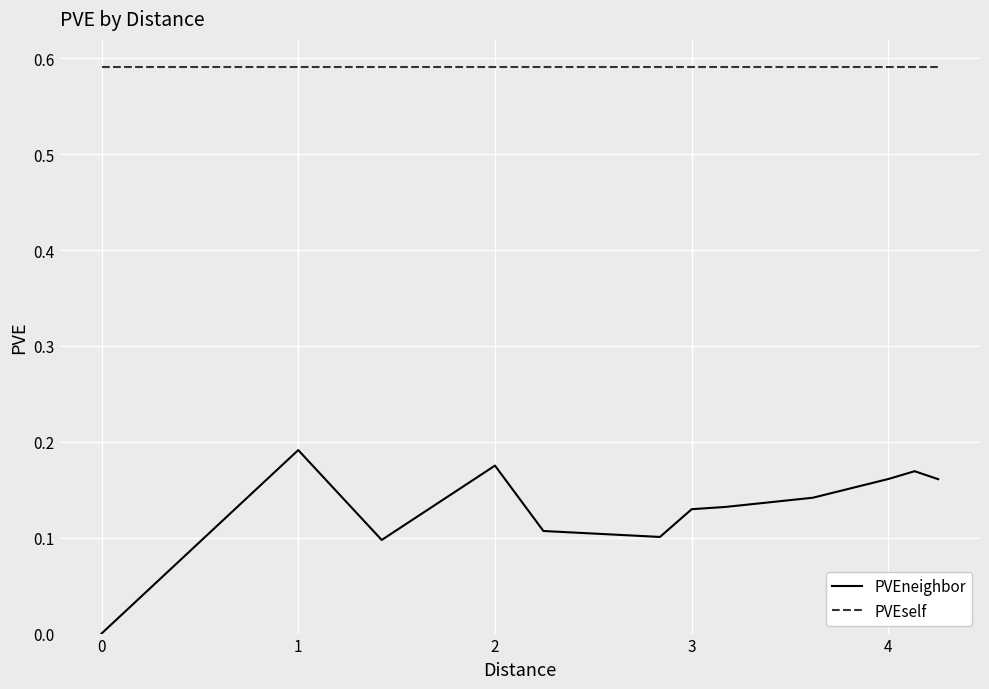

List the series in order of their overall mean, lowest first.

PVEneighbor, PVEself